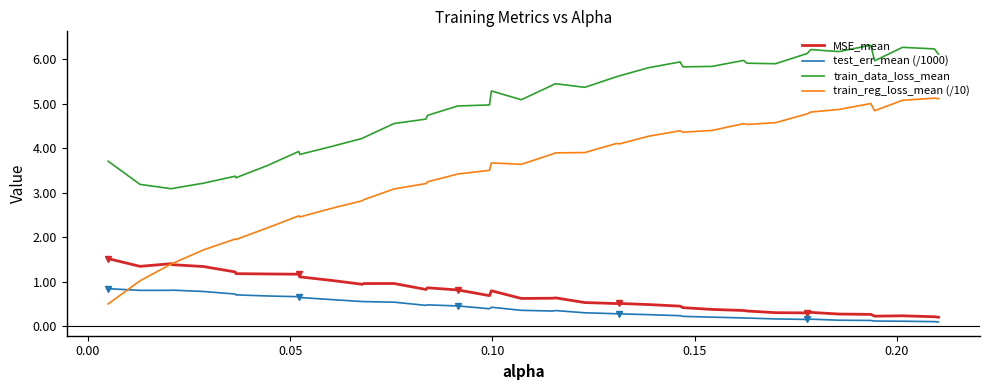

Rank the series by their maximum value, from highest to lowest.

train_data_loss_mean, train_reg_loss_mean (/10), MSE_mean, test_err_mean (/1000)